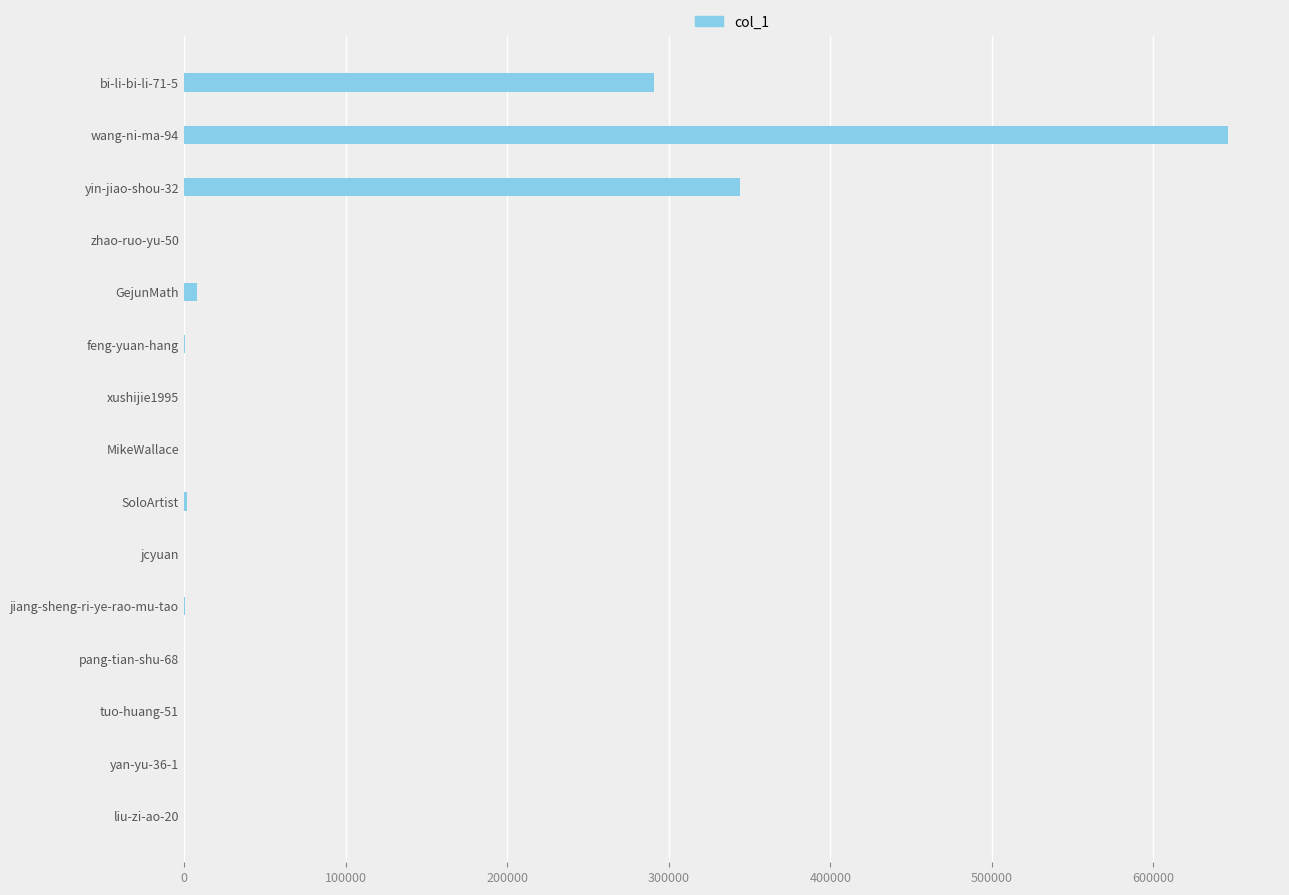

Count the number of categories in the chart.

15